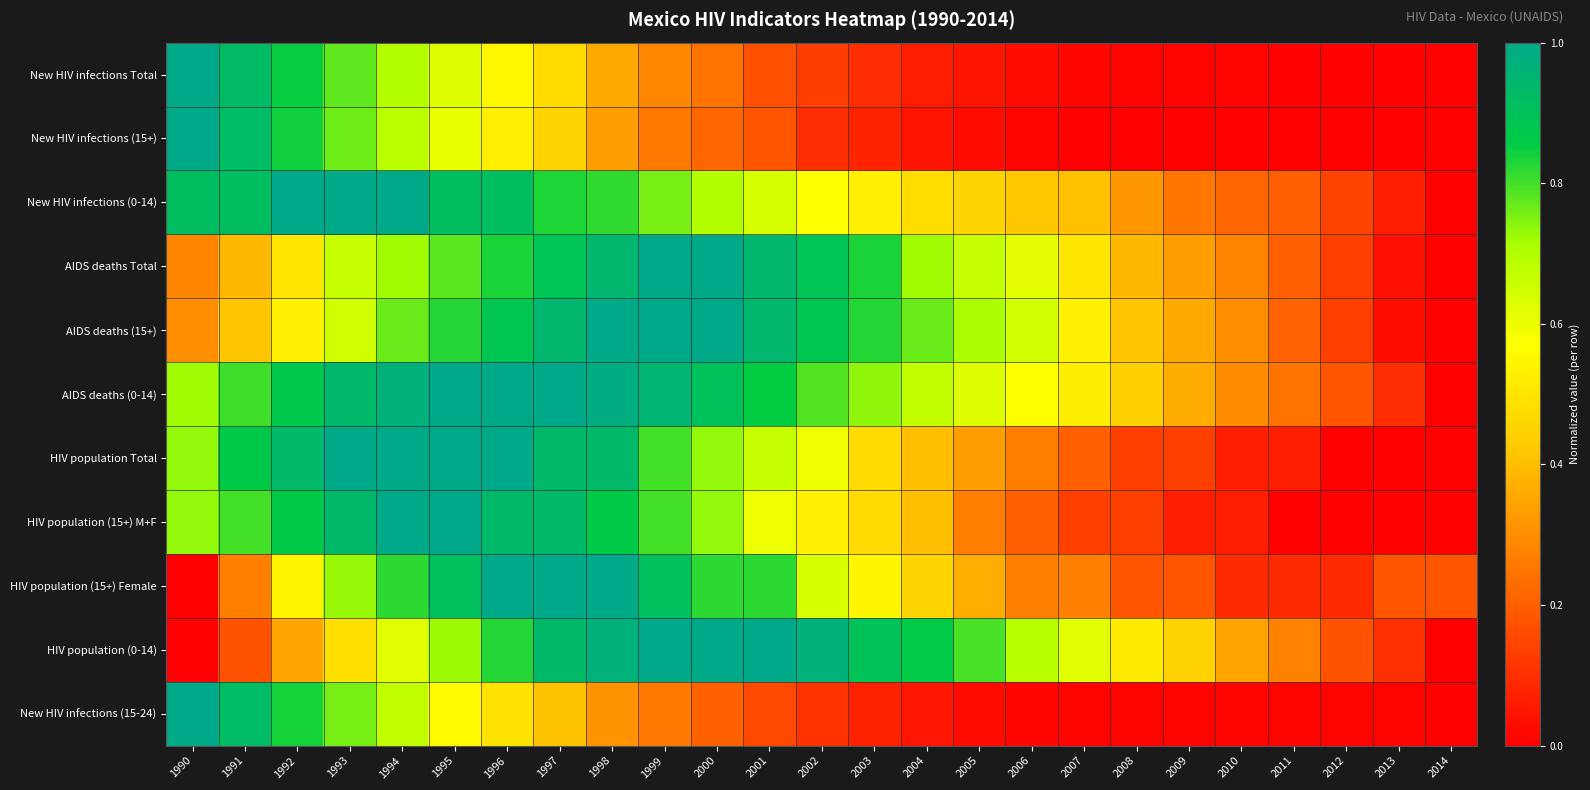

How many data points does each series have?

25